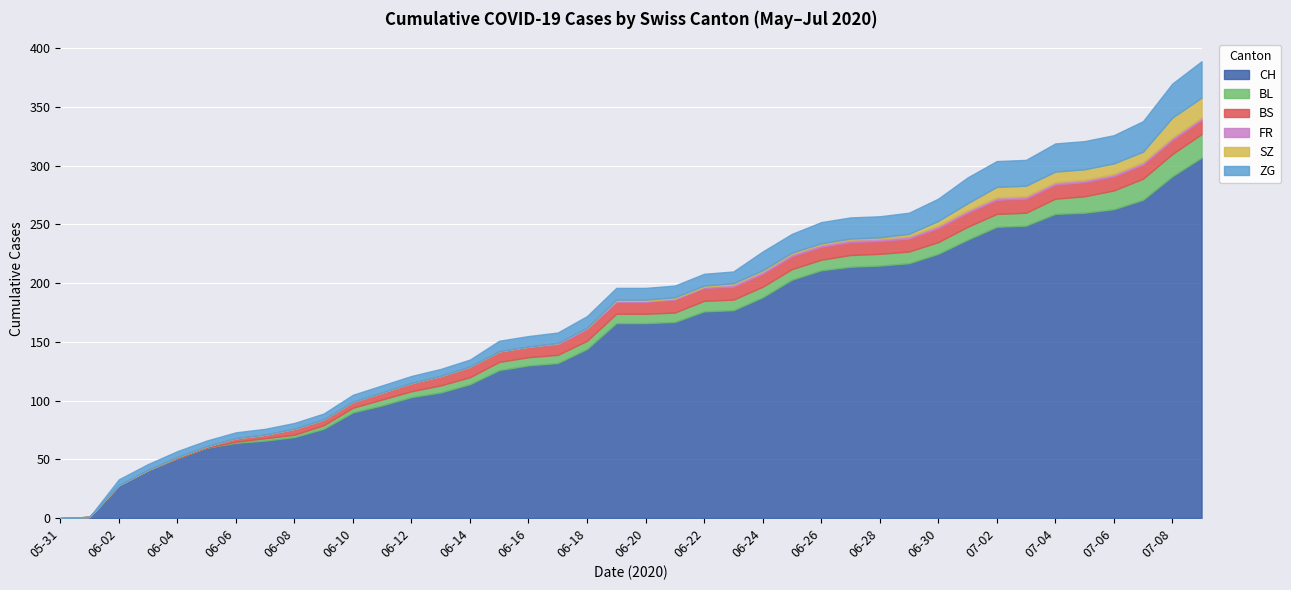

What is the difference between the SZ values at 06-03 and 06-19?

1